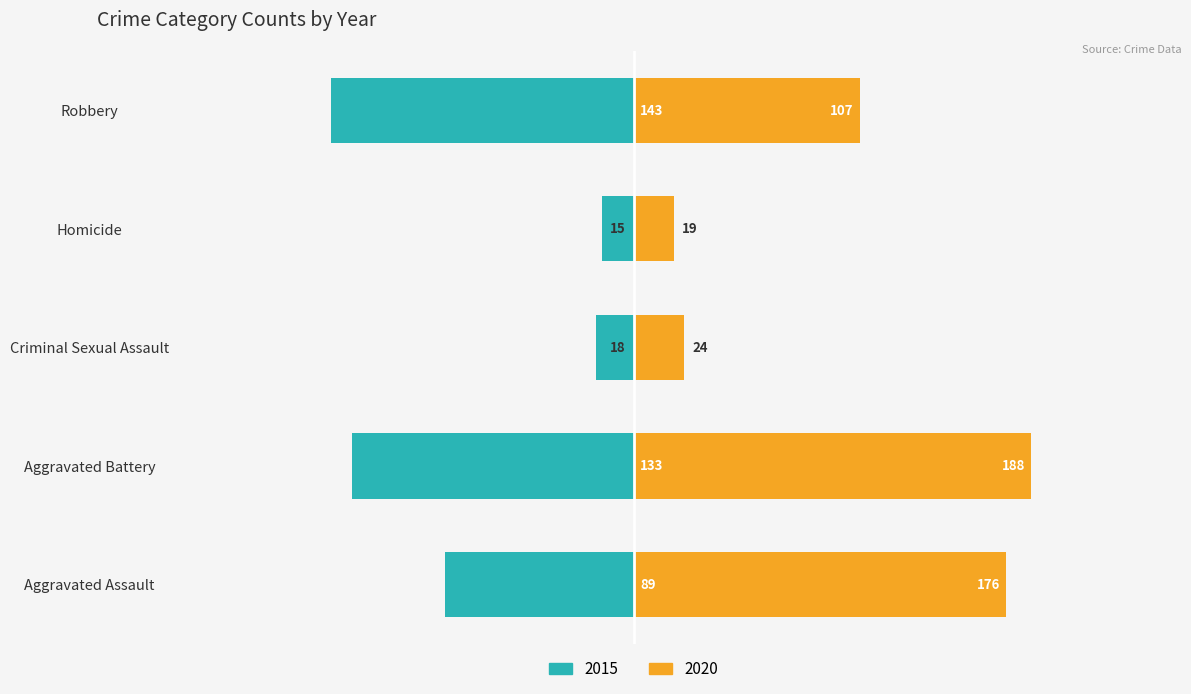

At which category is the sum across all series the highest?

Aggravated Battery